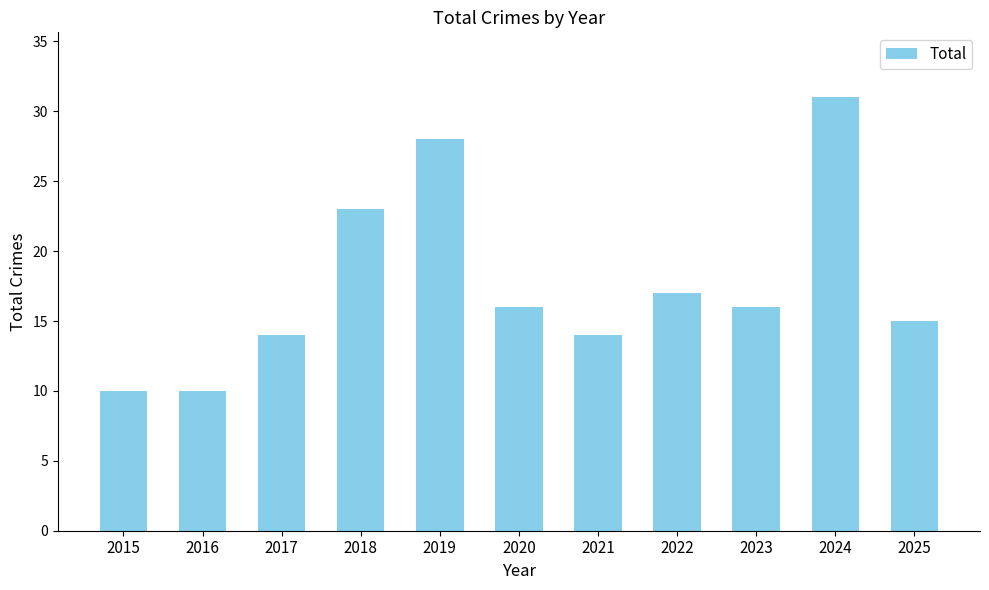

How many data points are less than 16?

5